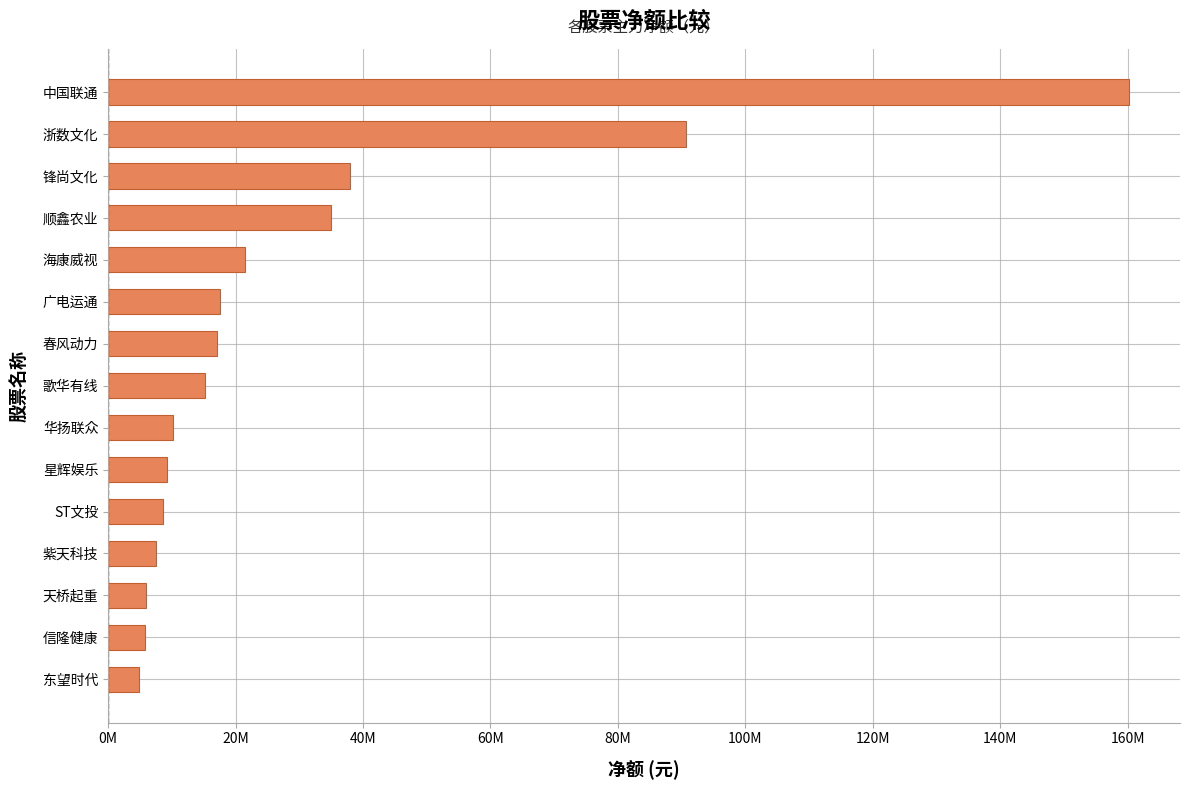

Does the chart contain any negative values?

No